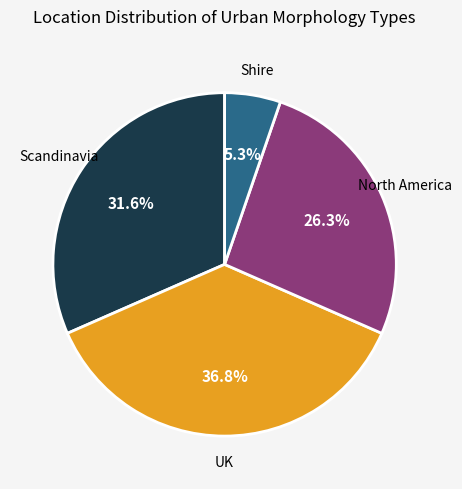

Which has a higher value, North America or Shire?

North America